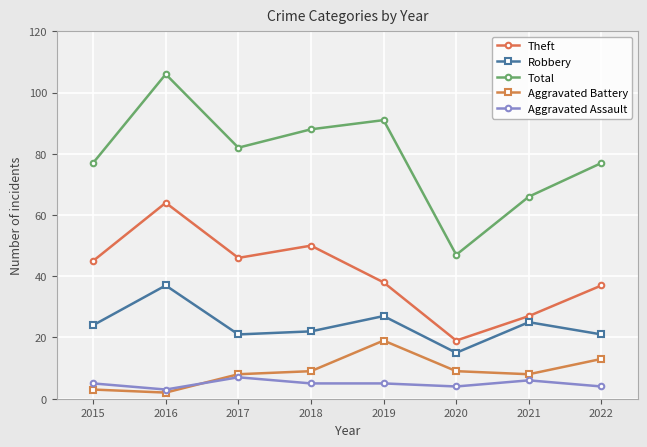

What is the difference between the Aggravated Assault values at 2021 and 2016?

3